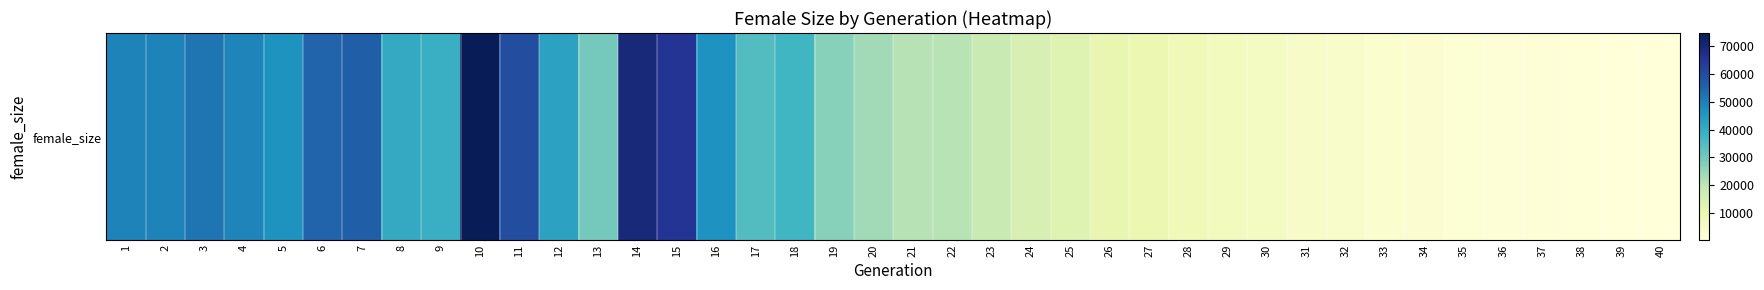

What is the difference between the second highest and minimum values?

69489